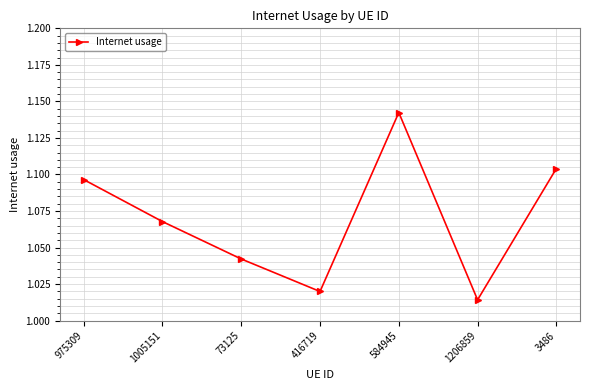

List the labels in order of value, smallest first.

1206859, 416719, 73125, 1005151, 975309, 3486, 584945